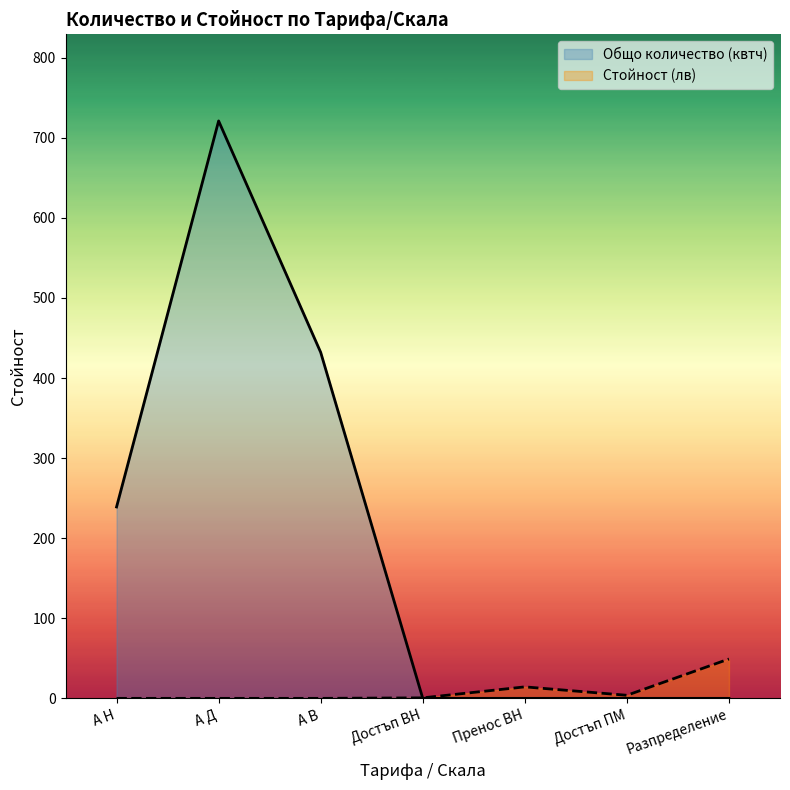

What is the spread (max minus min) of values at Достъп ВН?

0.6